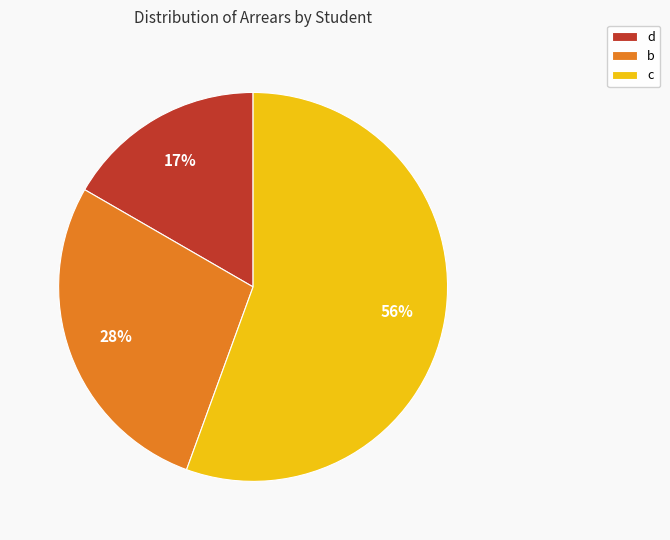

How many segments does this pie chart have?

3